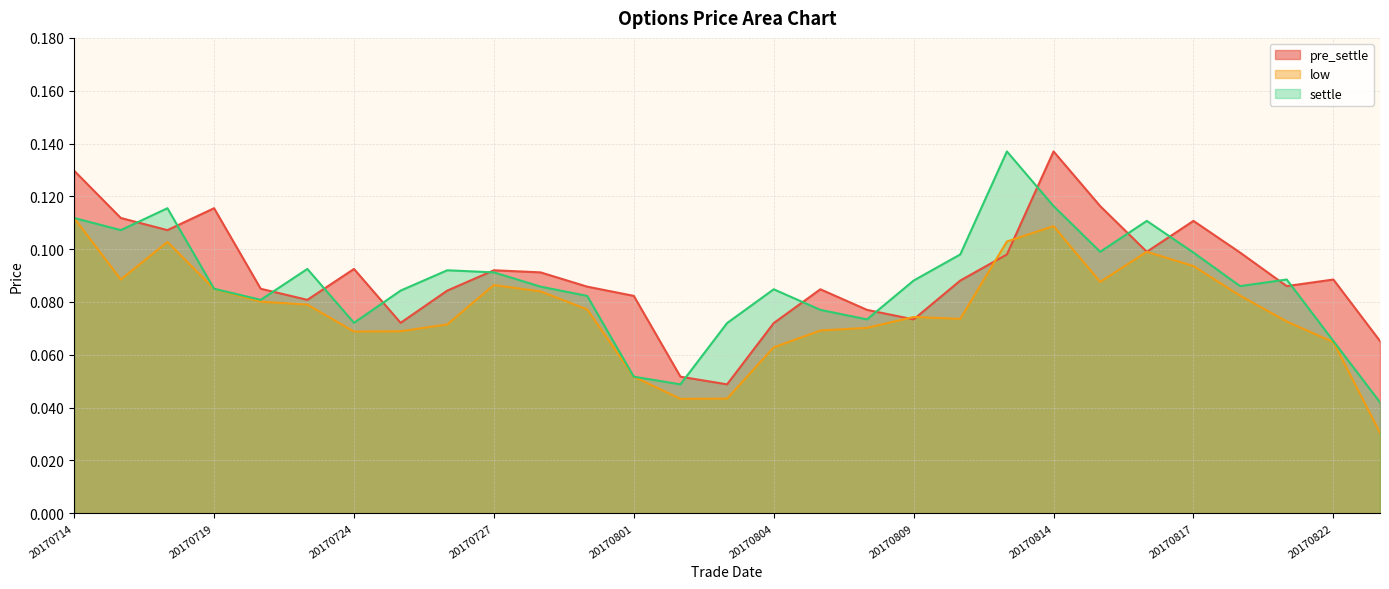

What is the value of the pre_settle point at the 28th from the left?

0.1